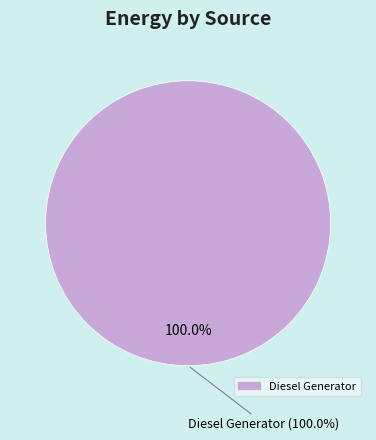

Is there any slice that represents more than half of the pie?

Yes